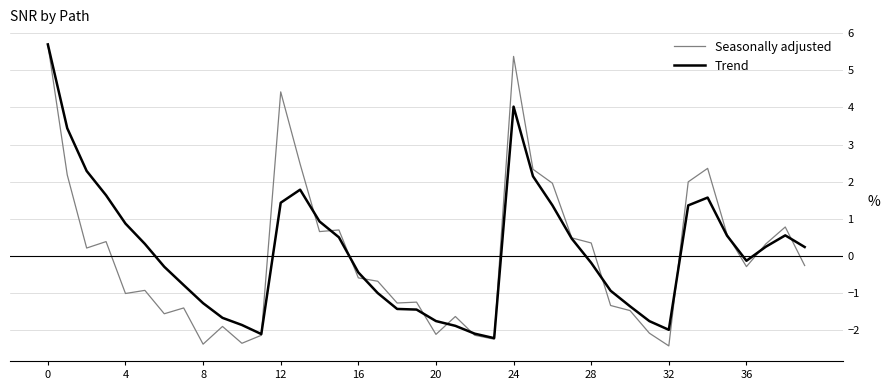

What is the highest value of the Trend series?

5.7